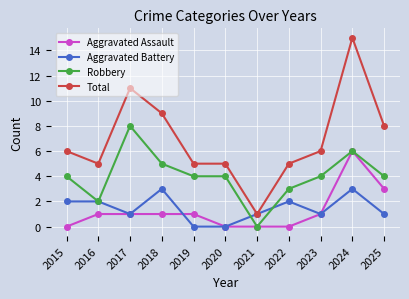

What is the difference between the highest and lowest values at 2021?

1